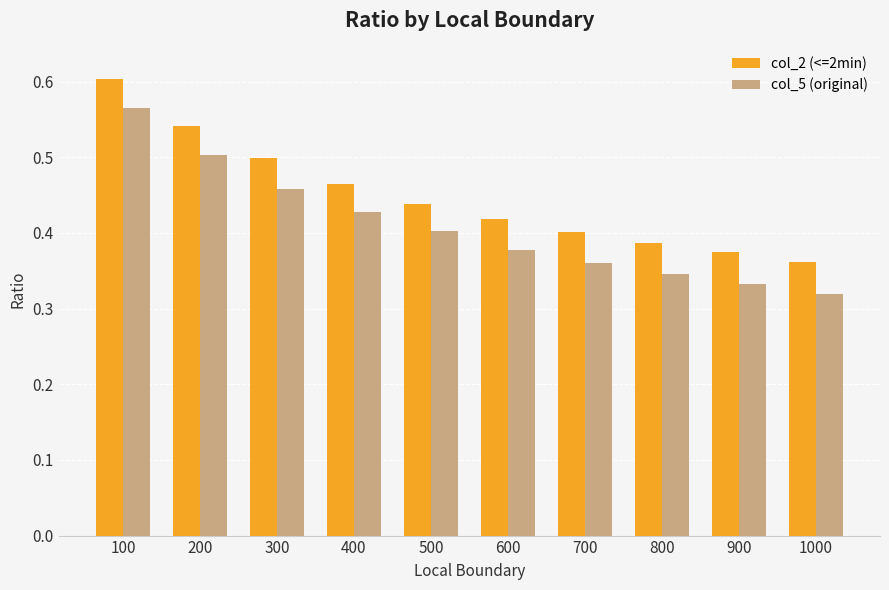

How many col_5 (original) values are between 0 and 1?

10